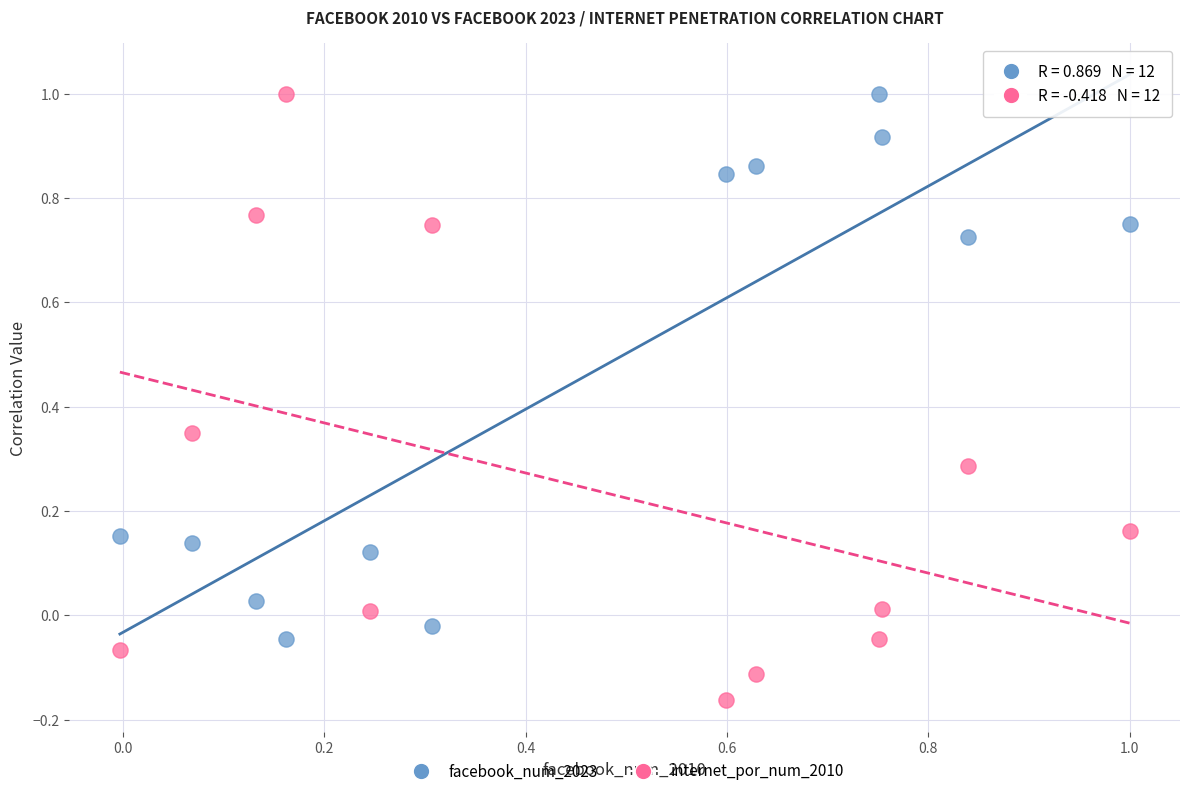

Across all data points, what is the range of X values (max minus min)?

1.0